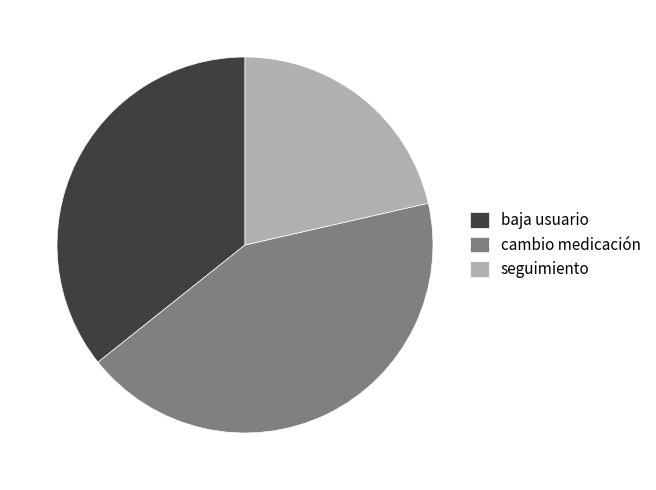

Which category has the smallest portion of the pie?

seguimiento